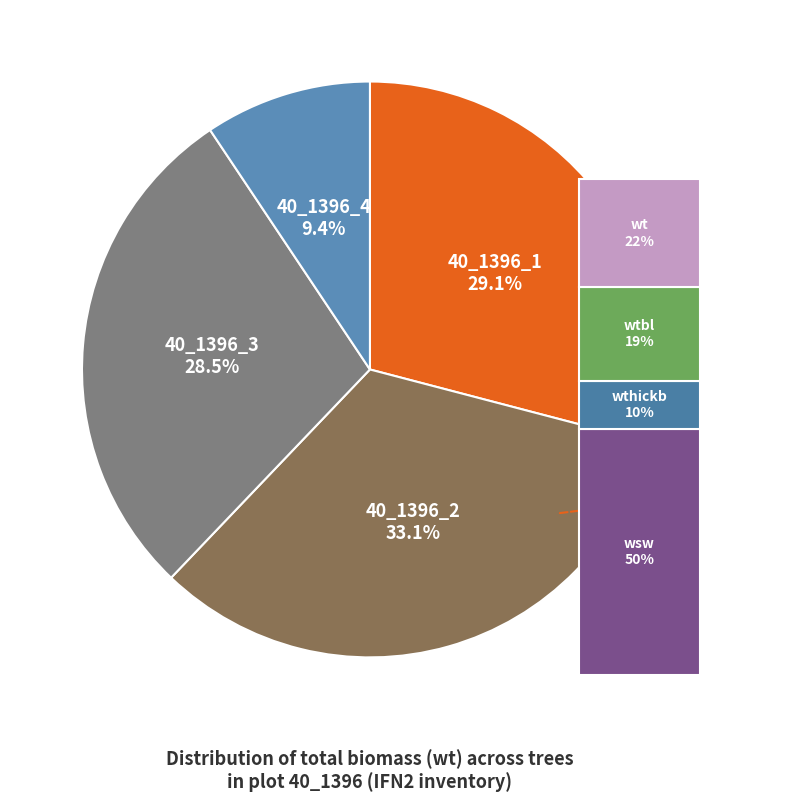

Approximately how many times larger is the value at 40_1396_1 compared to 40_1396_3?

1.0